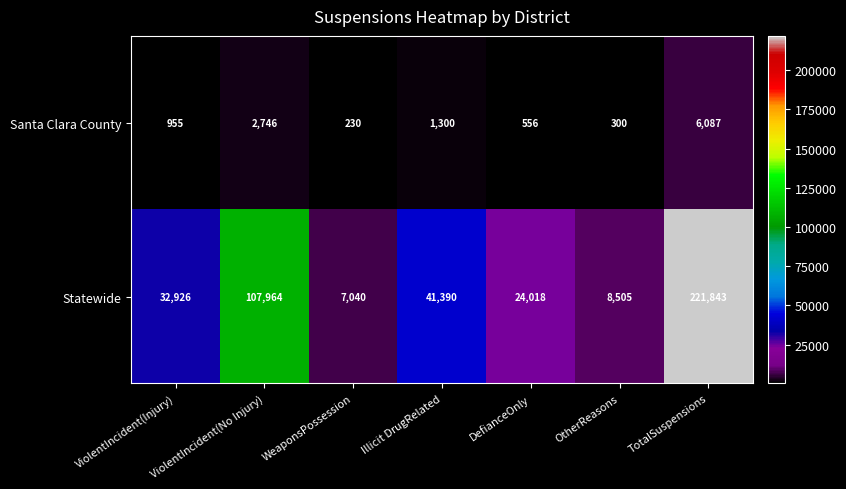

At which category is the sum across all series the highest?

TotalSuspensions